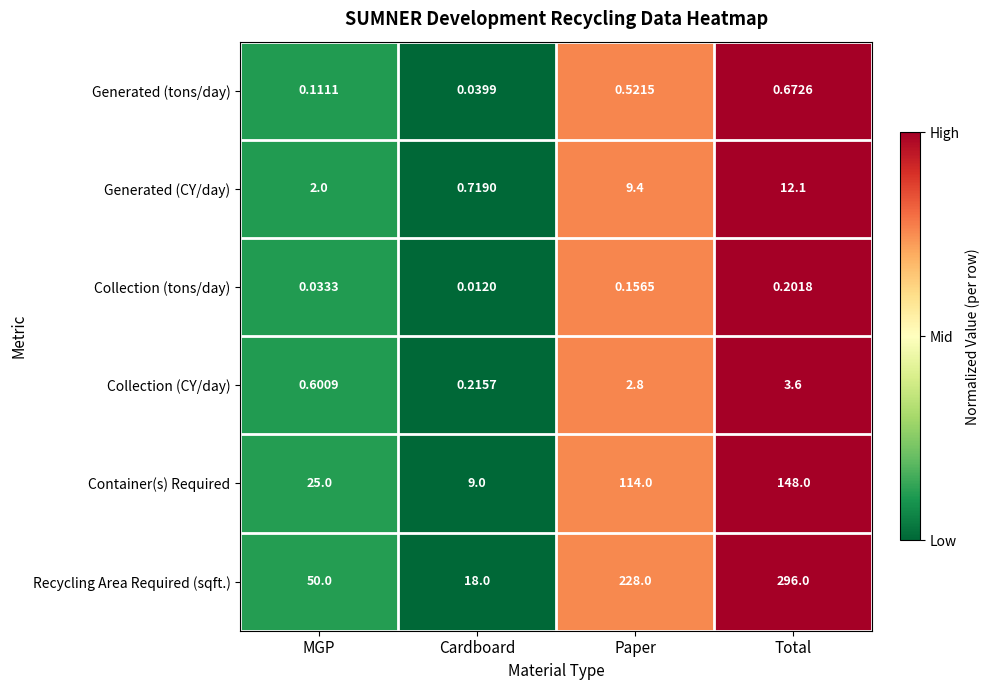

How many series are shown in this chart?

6